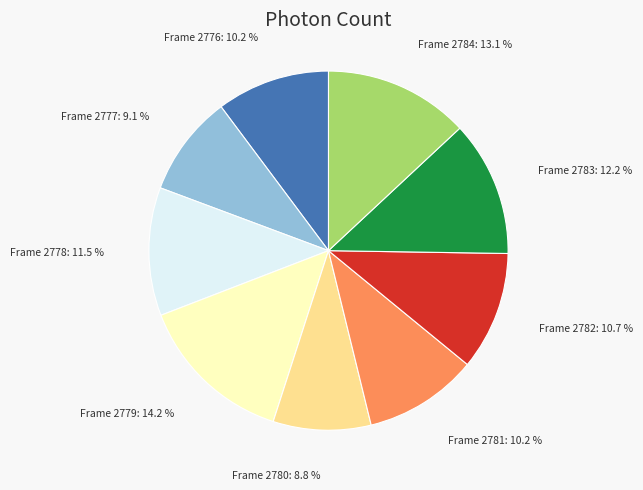

Which category has the biggest portion of the pie?

Frame 2779